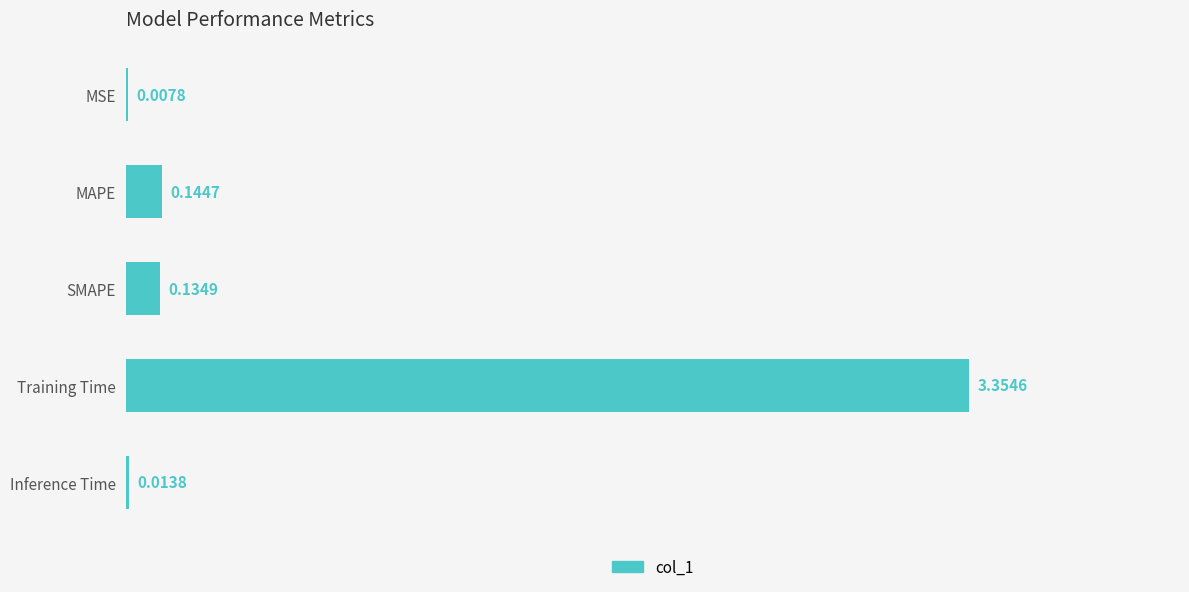

What is the change in value from MAPE to Training Time?

+3.2